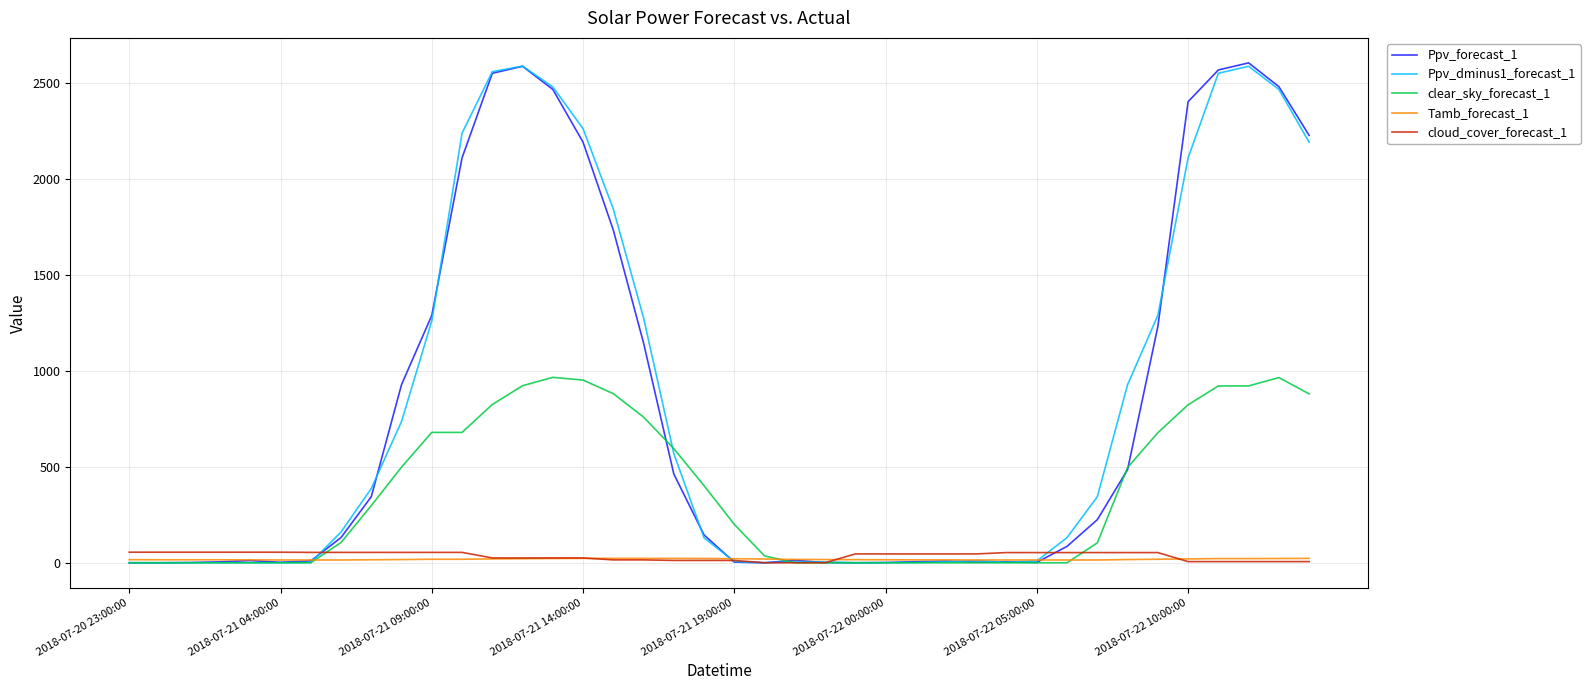

What is the greatest value displayed?

2604.2